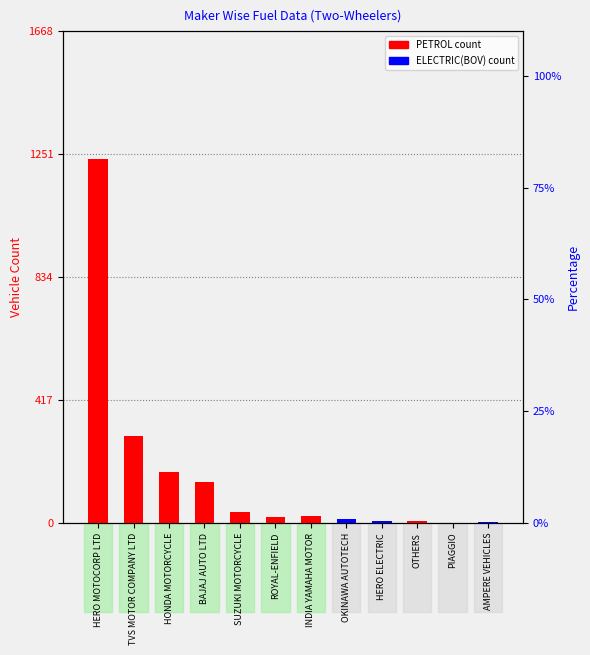

How many ELECTRIC(BOV) values are between 0 and 2?

10